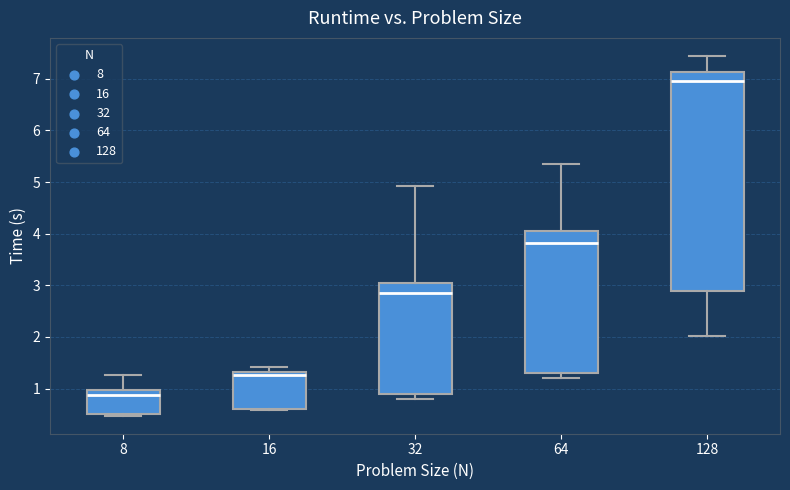

Reading left to right, transcribe this box plot: for each box, give where its median line is, the range the box spans, and where its two whiskers end, as read against the y-axis. The values are not printed on the chart, so give them approximately, as read against the axis.

8: median 0.9, box 0.5 to 1.0, whiskers 0.5 (just below the box's lower edge) to 1.3
16: median 1.3 (just below the box's upper edge), box 0.6 to 1.3, whiskers 0.6 (just below the box's lower edge) to 1.4
32: median 2.8, box 0.9 to 3.0, whiskers 0.8 to 4.9
64: median 3.8, box 1.3 to 4.0, whiskers 1.2 to 5.3
128: median 7.0, box 2.9 to 7.1, whiskers 2.0 to 7.4